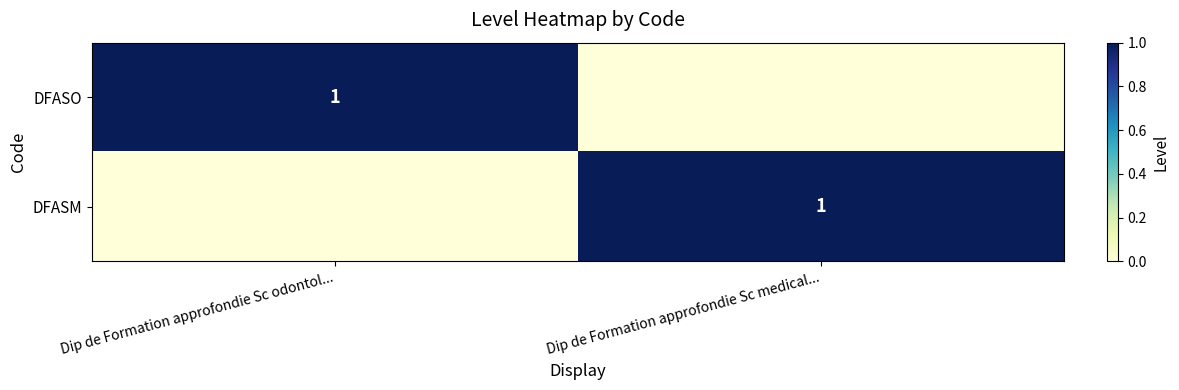

Is it true that DFASO equals 1 at Dip de Formation approfondie Sc odontol...?

True